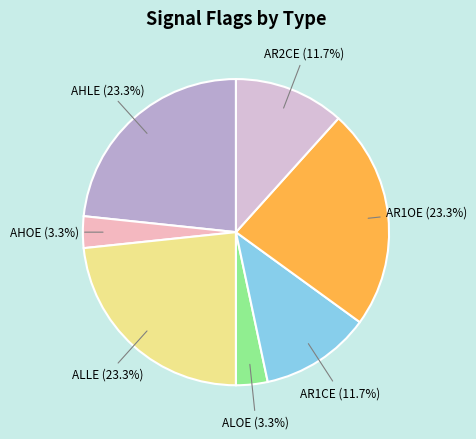

What is the ratio of the value at ALLE to the value at AR1OE?

1.0